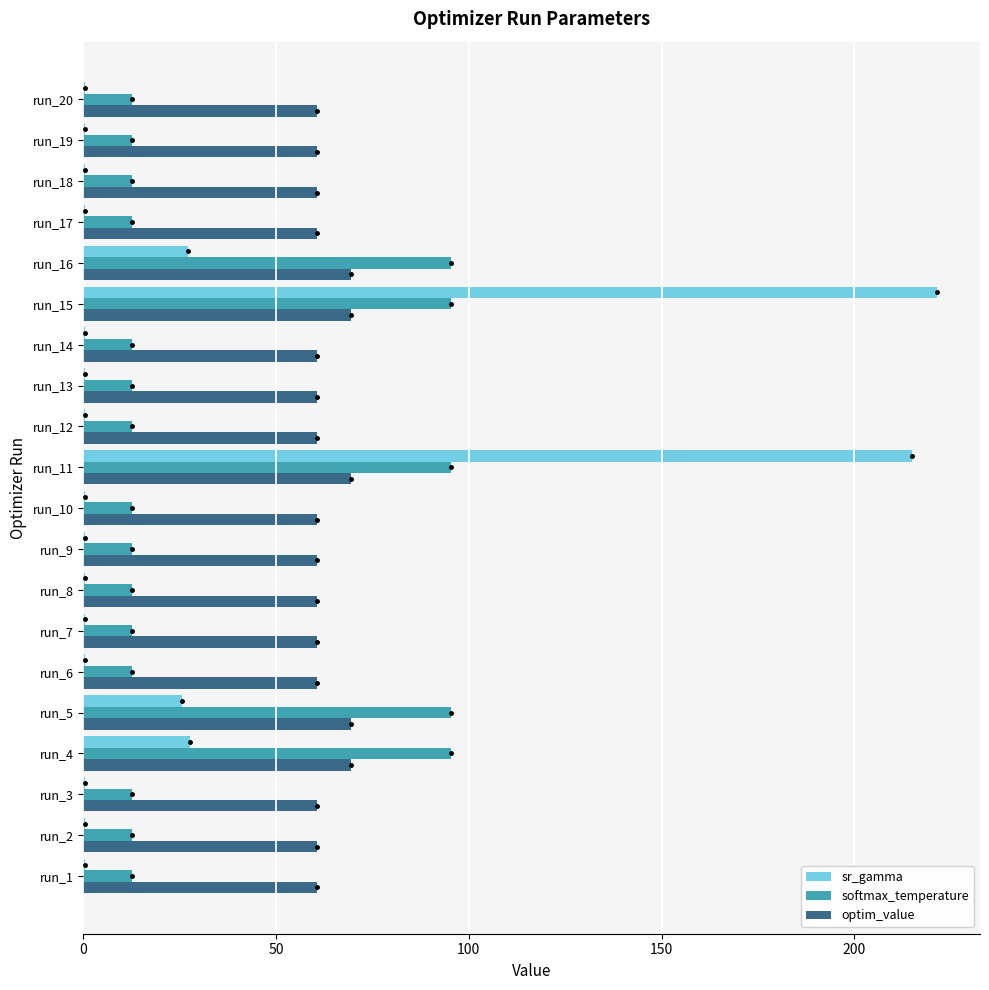

The optim_value series shows 60.7 at run_17. True or false?

True